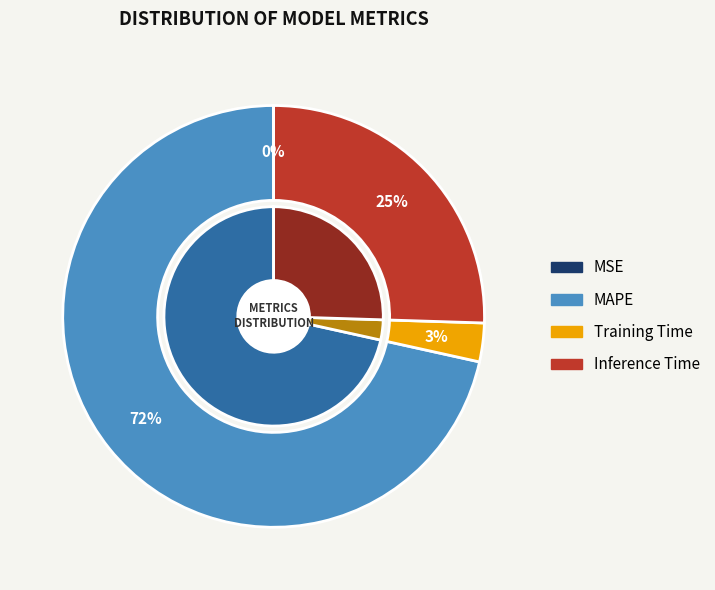

What is the total percentage of Training Time and MSE?

3.0%